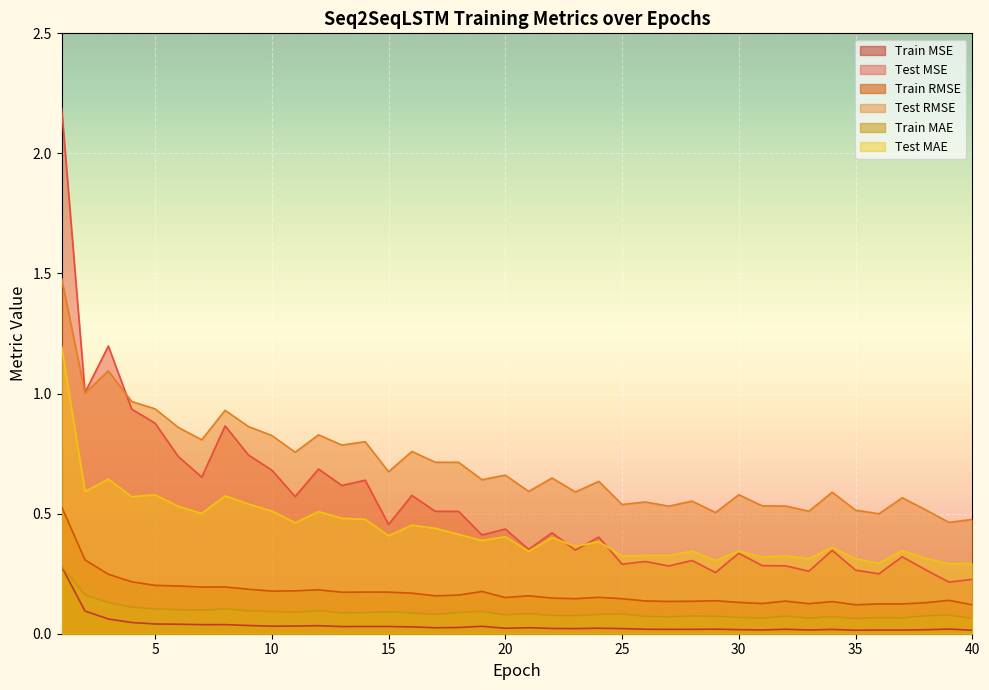

What value does the Train RMSE series have at 14?

0.2